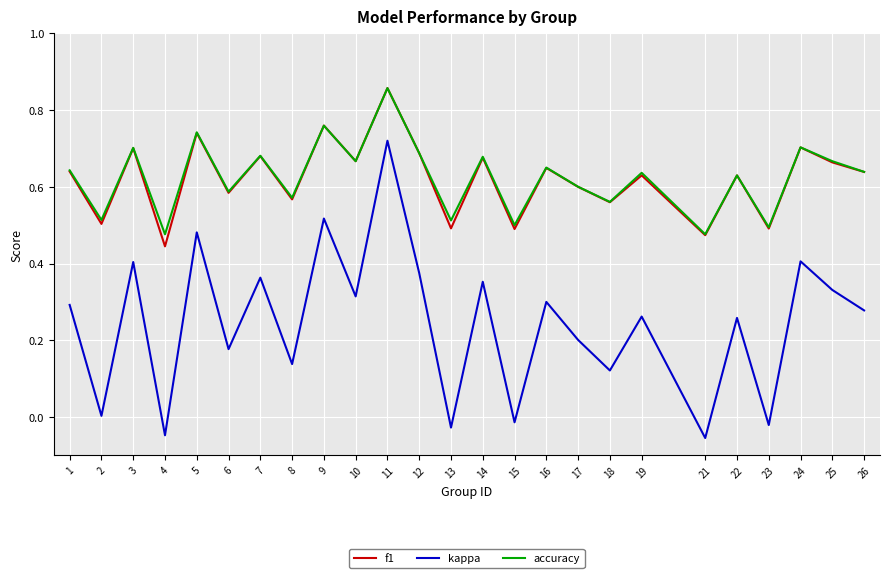

Does the chart display data point markers on the line(s)?

No